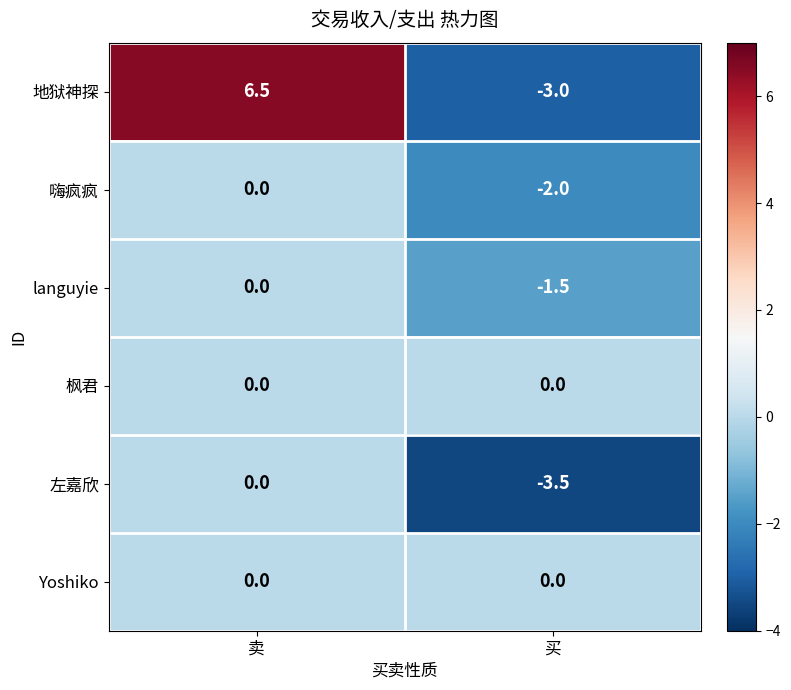

At how many categories does at least one series exceed 5?

1